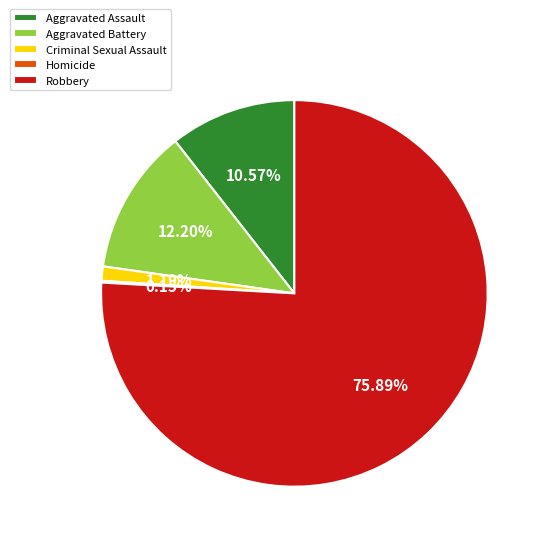

Is it true that Criminal Sexual Assault is 1% of the pie?

True